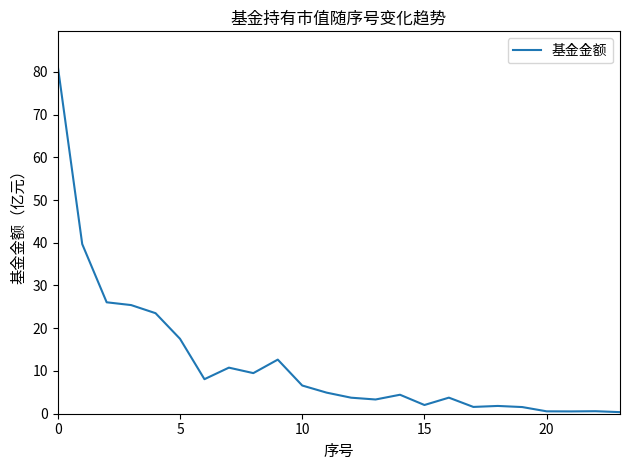

Is it true that the value at 5 is 24.8?

False